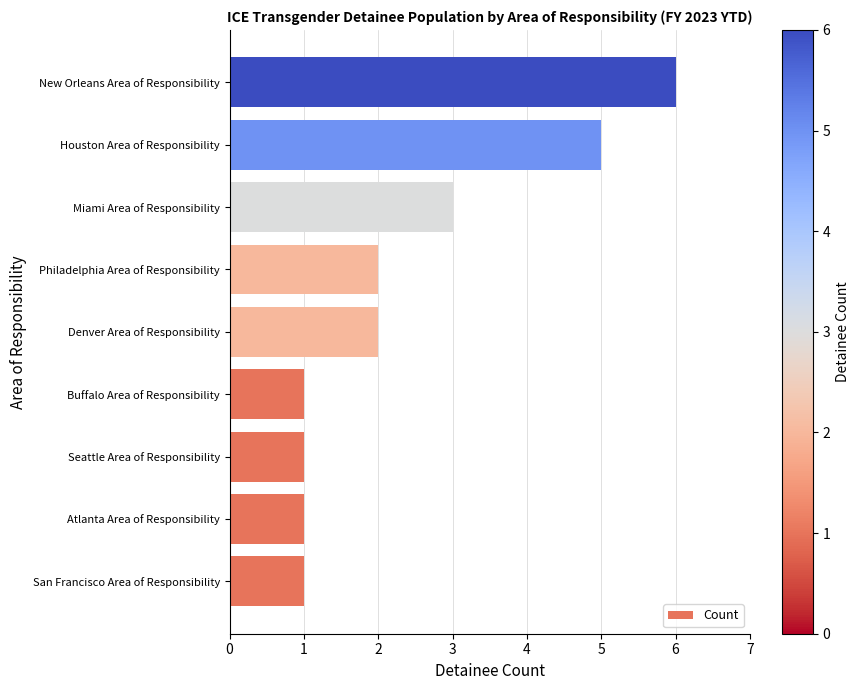

Is it true that the value at Buffalo Area of Responsibility is 2?

False